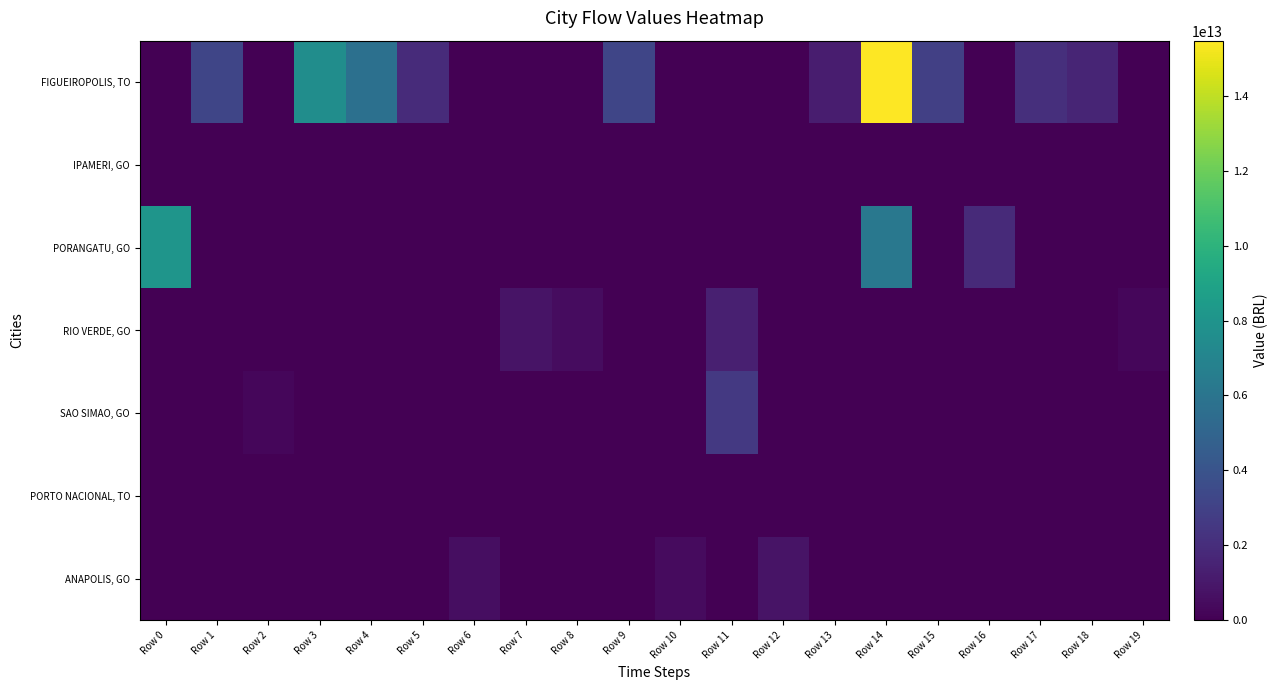

Which has a higher value, Row 13 or Row 6?

Row 13